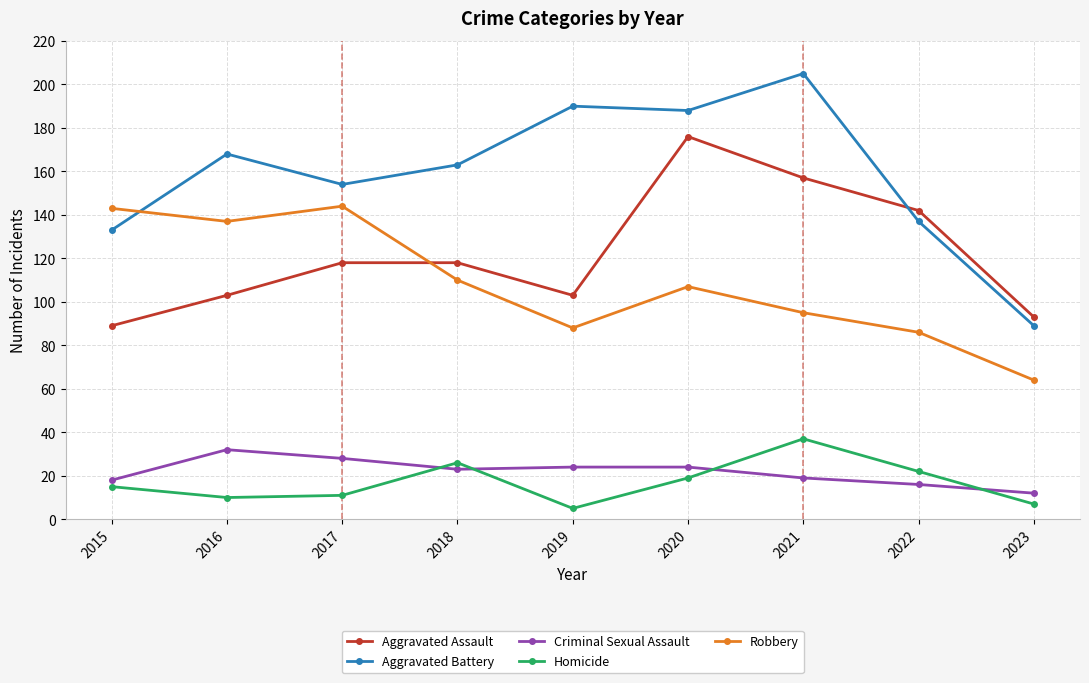

Reading left to right, extract all data points from this chart.

Aggravated Assault: 2015=89	2016=103	2017=118	2018=118	2019=103	2020=176	2021=157	2022=142	2023=93
Aggravated Battery: 2015=133	2016=168	2017=154	2018=163	2019=190	2020=188	2021=205	2022=137	2023=89
Criminal Sexual Assault: 2015=18	2016=32	2017=28	2018=23	2019=24	2020=24	2021=19	2022=16	2023=12
Homicide: 2015=15	2016=10	2017=11	2018=26	2019=5	2020=19	2021=37	2022=22	2023=7
Robbery: 2015=143	2016=137	2017=144	2018=110	2019=88	2020=107	2021=95	2022=86	2023=64